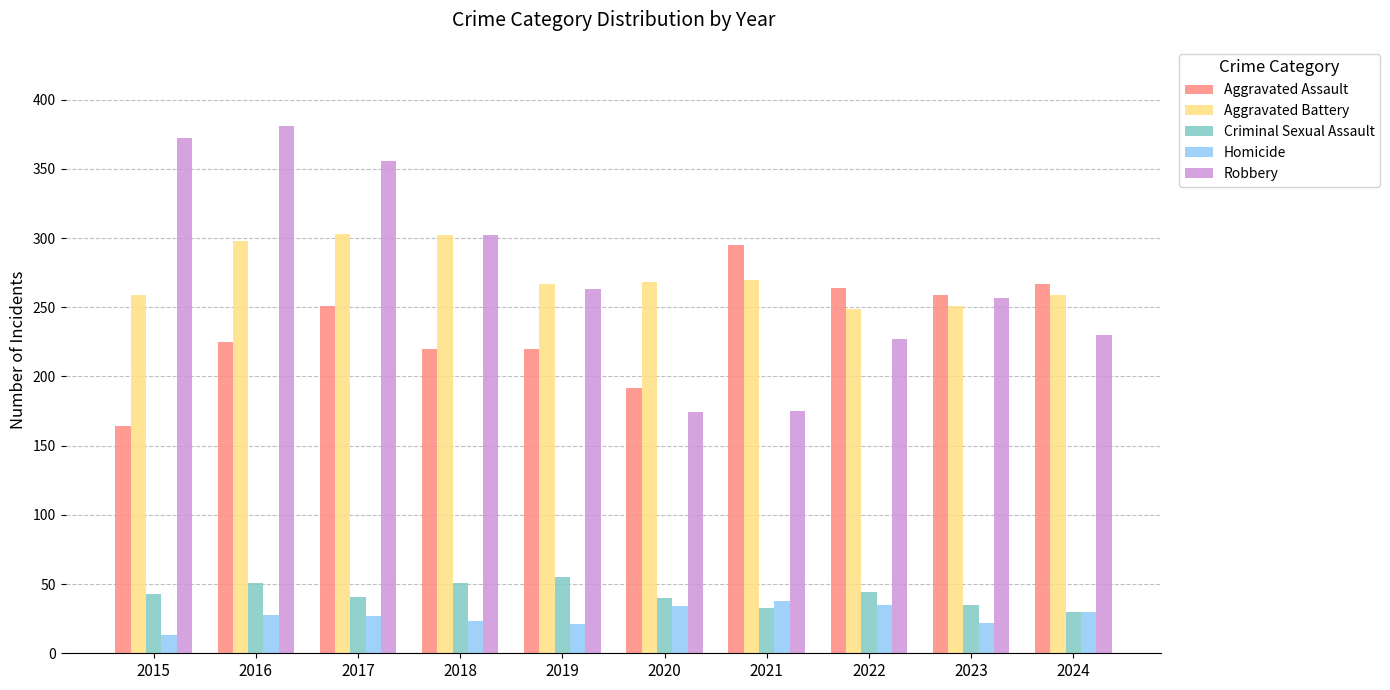

What is the difference between the maximum and minimum values in the Aggravated Battery series?

54